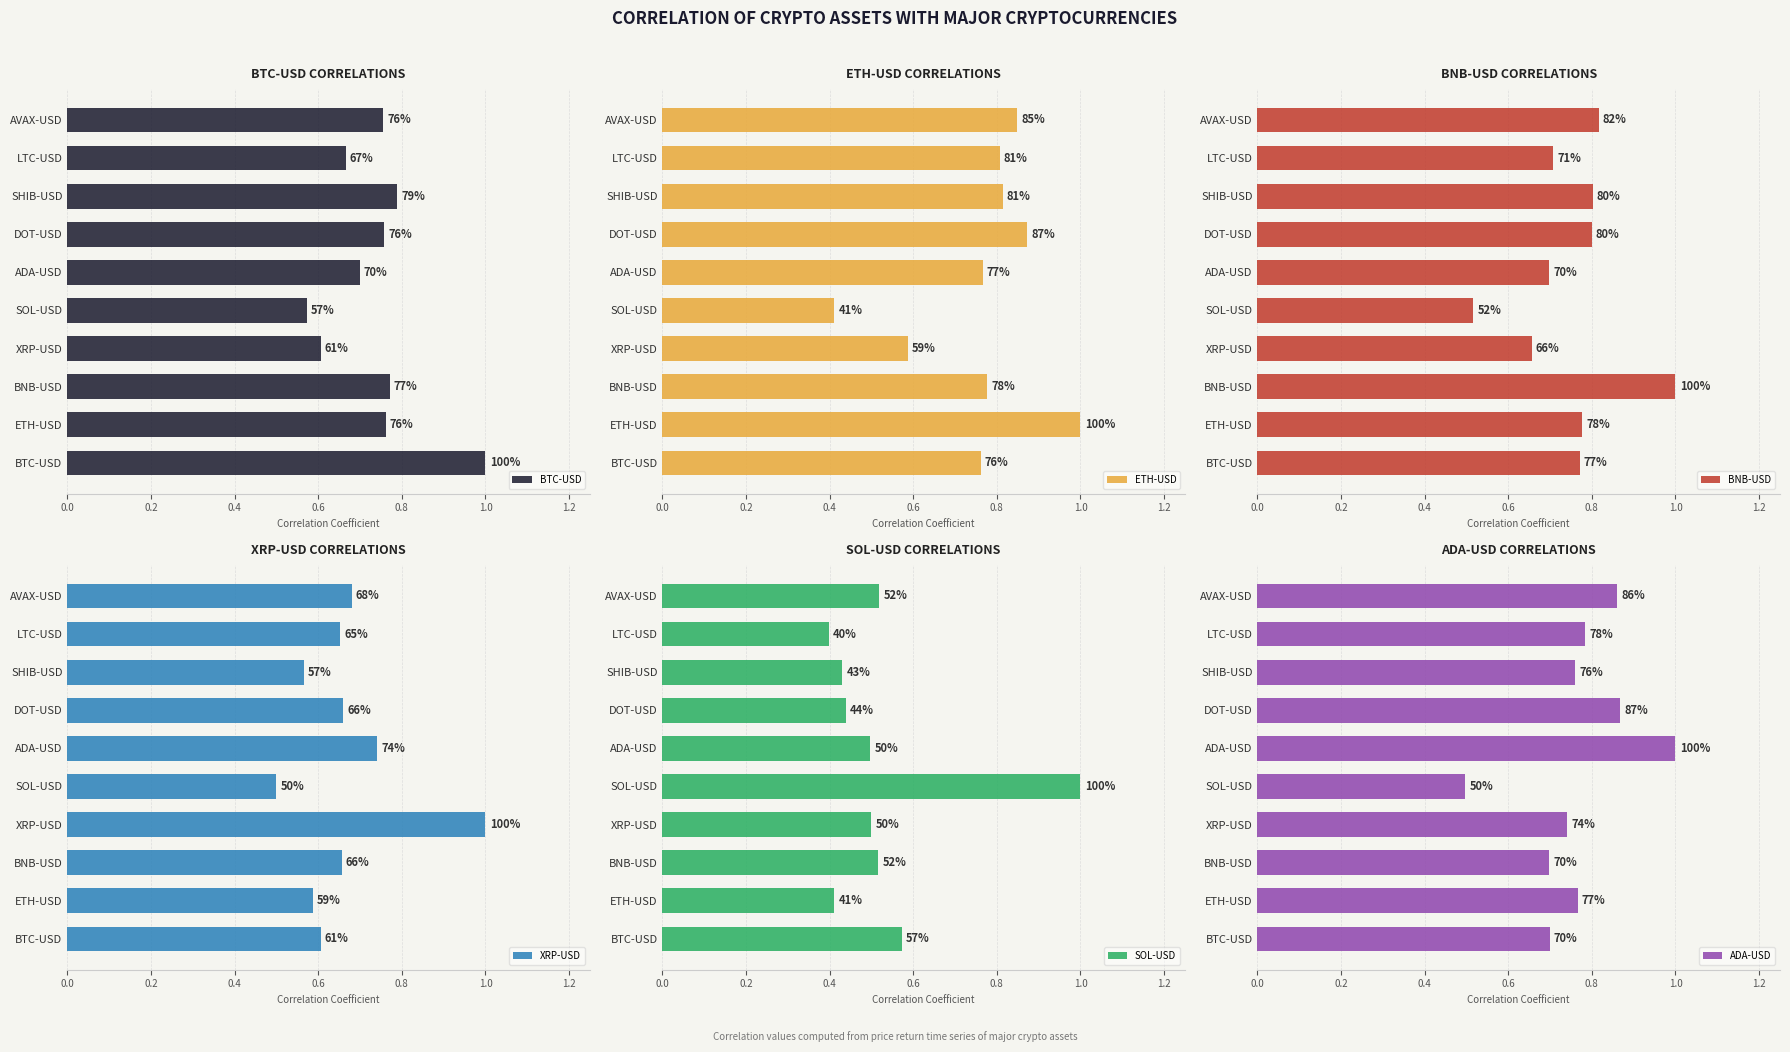

The value of ETH-USD at BNB-USD is 0.8. True or false?

True